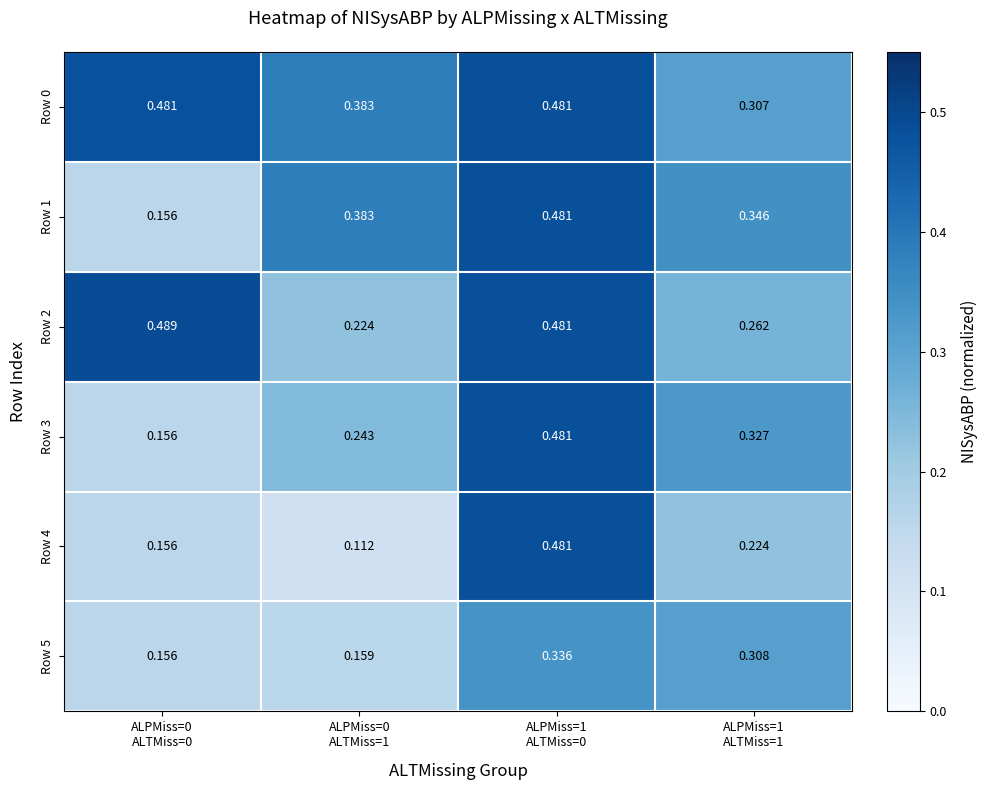

What is the minimum value shown in the chart?

0.1